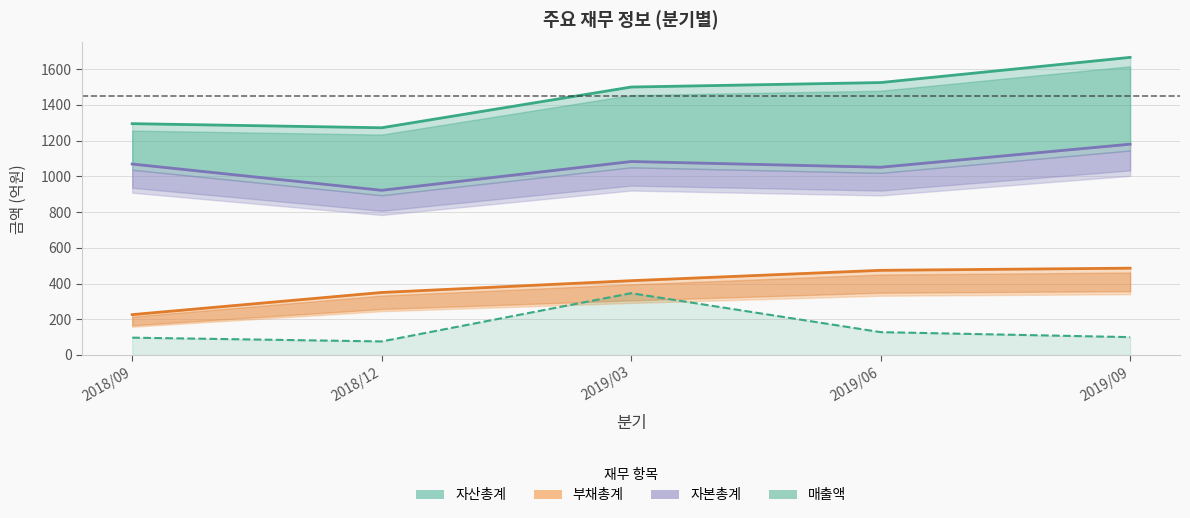

List the series in order of their peak value, lowest first.

매출액, 부채총계, 자본총계, 자산총계